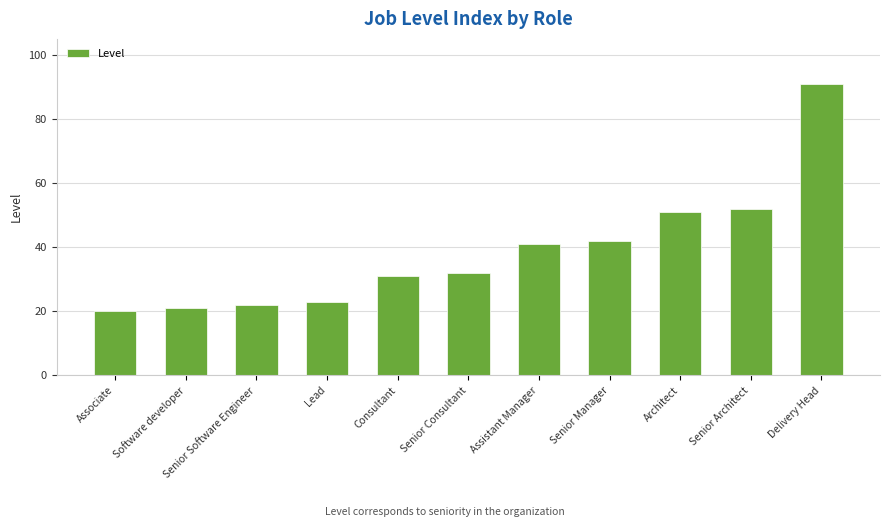

Rank the categories by value from lowest to highest.

Associate, Software developer, Senior Software Engineer, Lead, Consultant, Senior Consultant, Assistant Manager, Senior Manager, Architect, Senior Architect, Delivery Head